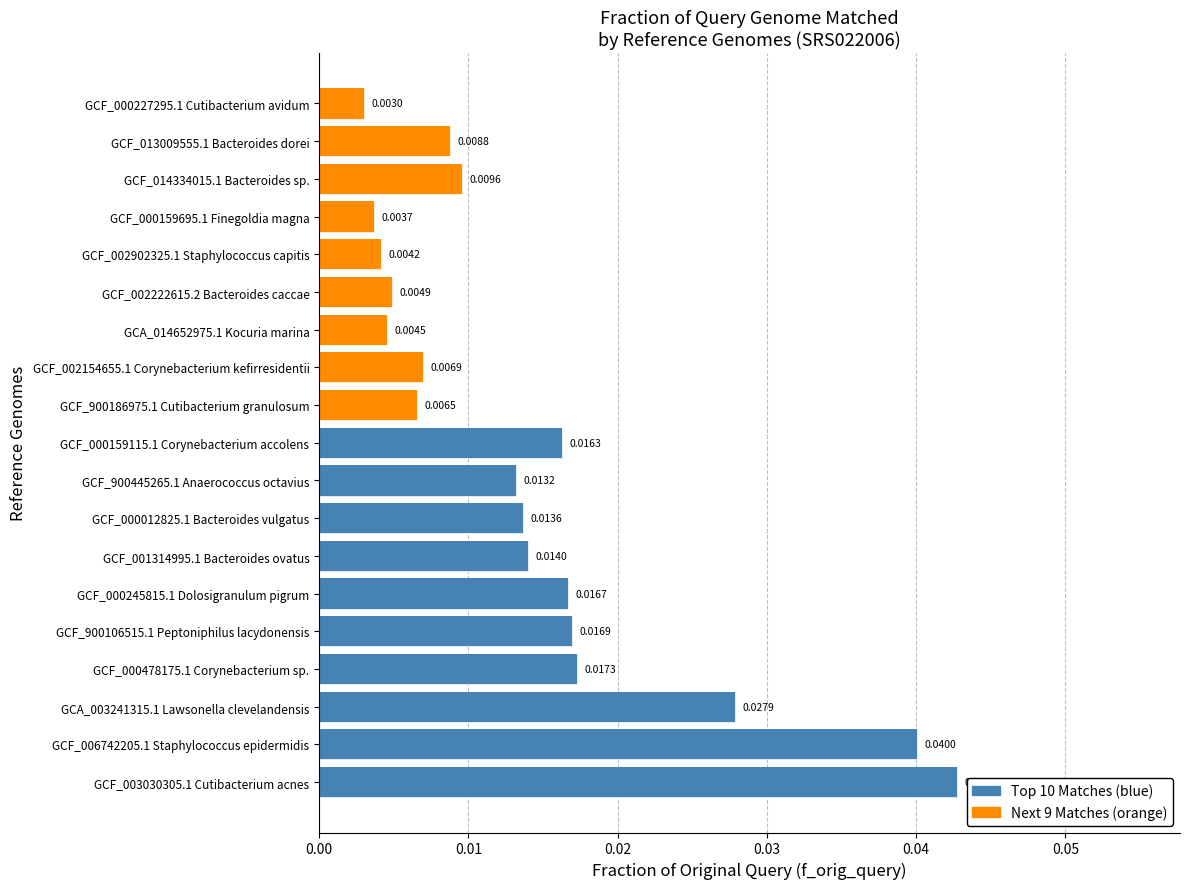

List the labels in order of value, smallest first.

GCF_000227295.1 Cutibacterium avidum, GCF_000159695.1 Finegoldia magna, GCF_002902325.1 Staphylococcus capitis, GCA_014652975.1 Kocuria marina, GCF_002222615.2 Bacteroides caccae, GCF_900186975.1 Cutibacterium granulosum, GCF_002154655.1 Corynebacterium kefirresidentii, GCF_013009555.1 Bacteroides dorei, GCF_014334015.1 Bacteroides sp., GCF_900445265.1 Anaerococcus octavius, GCF_000012825.1 Bacteroides vulgatus, GCF_001314995.1 Bacteroides ovatus, GCF_000159115.1 Corynebacterium accolens, GCF_000245815.1 Dolosigranulum pigrum, GCF_900106515.1 Peptoniphilus lacydonensis, GCF_000478175.1 Corynebacterium sp., GCA_003241315.1 Lawsonella clevelandensis, GCF_006742205.1 Staphylococcus epidermidis, GCF_003030305.1 Cutibacterium acnes